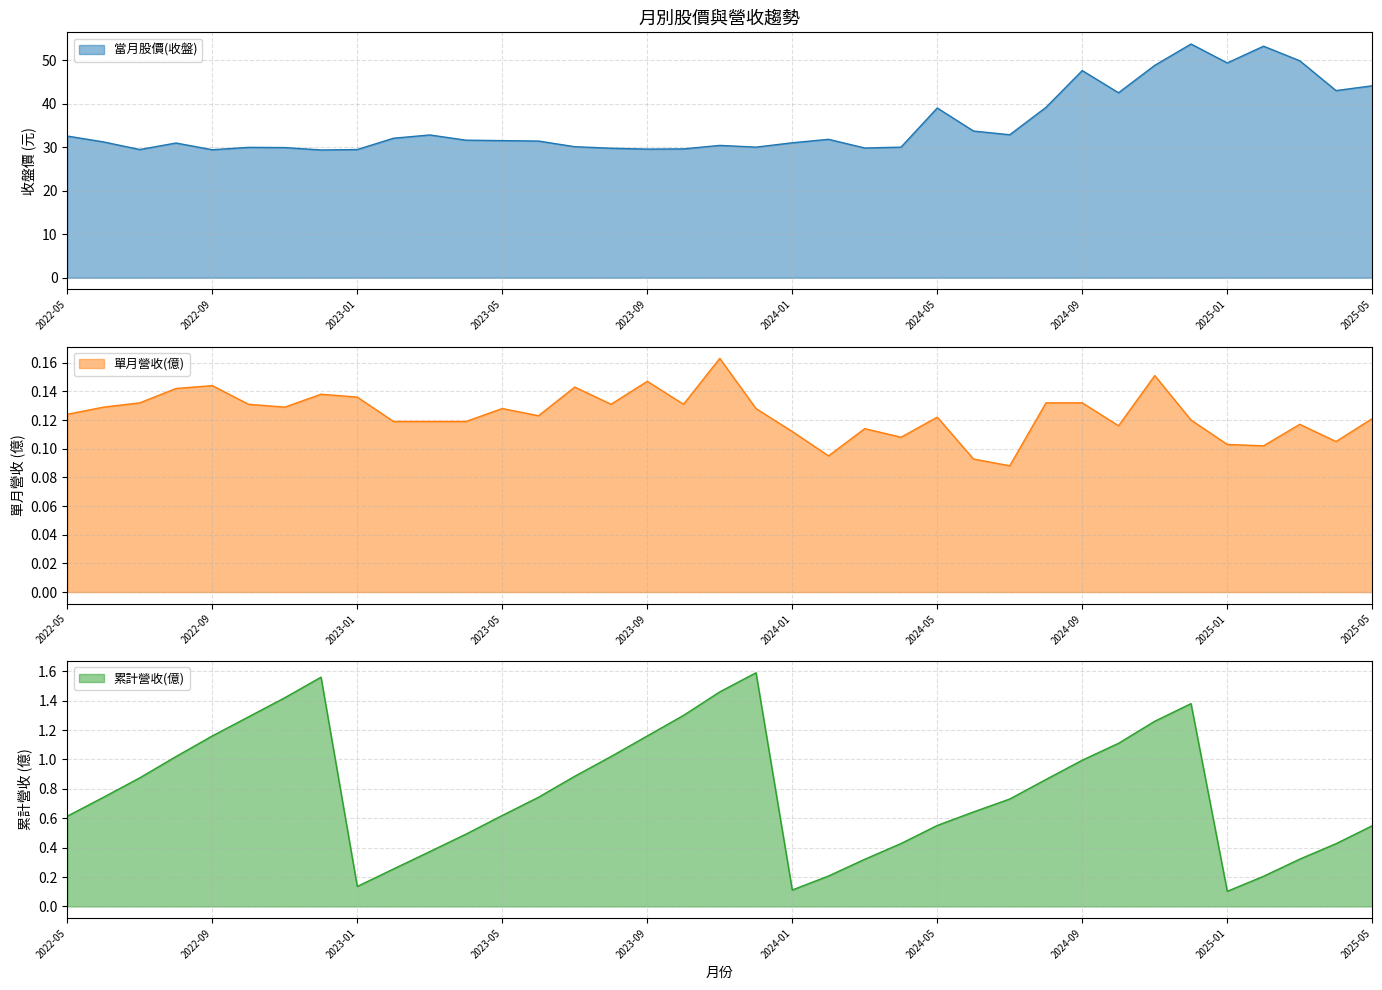

True or false: 累計營收(億) and 單月營收(億) intersect in this chart.

False